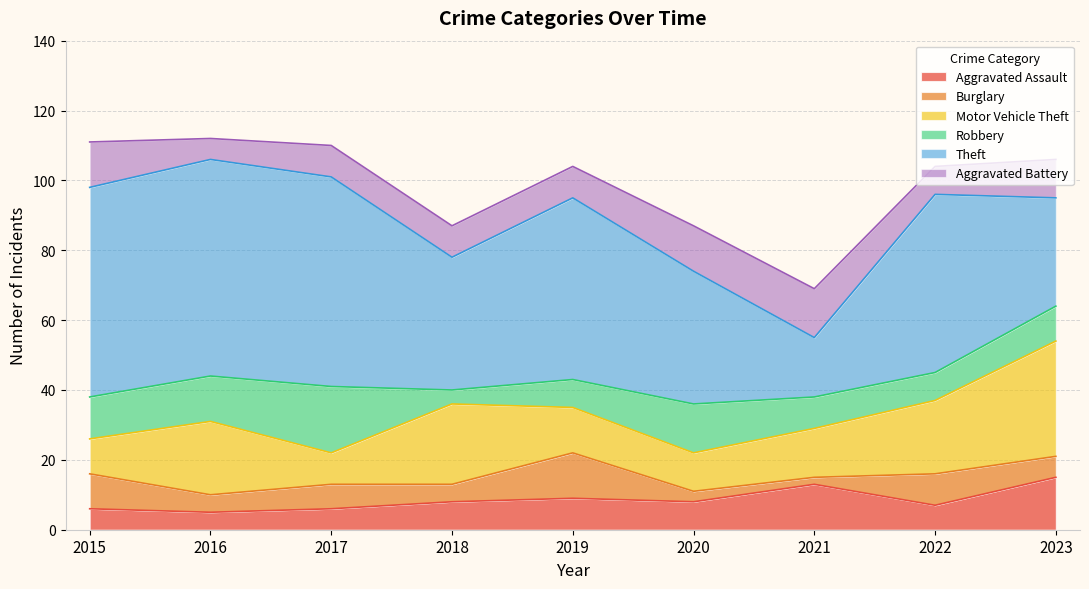

Reading left to right, what are all the values shown in this chart?

Aggravated Assault: 2015=6	2016=5	2017=6	2018=8	2019=9	2020=8	2021=13	2022=7	2023=15
Burglary: 2015=10	2016=5	2017=7	2018=5	2019=13	2020=3	2021=2	2022=9	2023=6
Motor Vehicle Theft: 2015=10	2016=21	2017=9	2018=23	2019=13	2020=11	2021=14	2022=21	2023=33
Robbery: 2015=12	2016=13	2017=19	2018=4	2019=8	2020=14	2021=9	2022=8	2023=10
Theft: 2015=60	2016=62	2017=60	2018=38	2019=52	2020=38	2021=17	2022=51	2023=31
Aggravated Battery: 2015=13	2016=6	2017=9	2018=9	2019=9	2020=13	2021=14	2022=8	2023=11